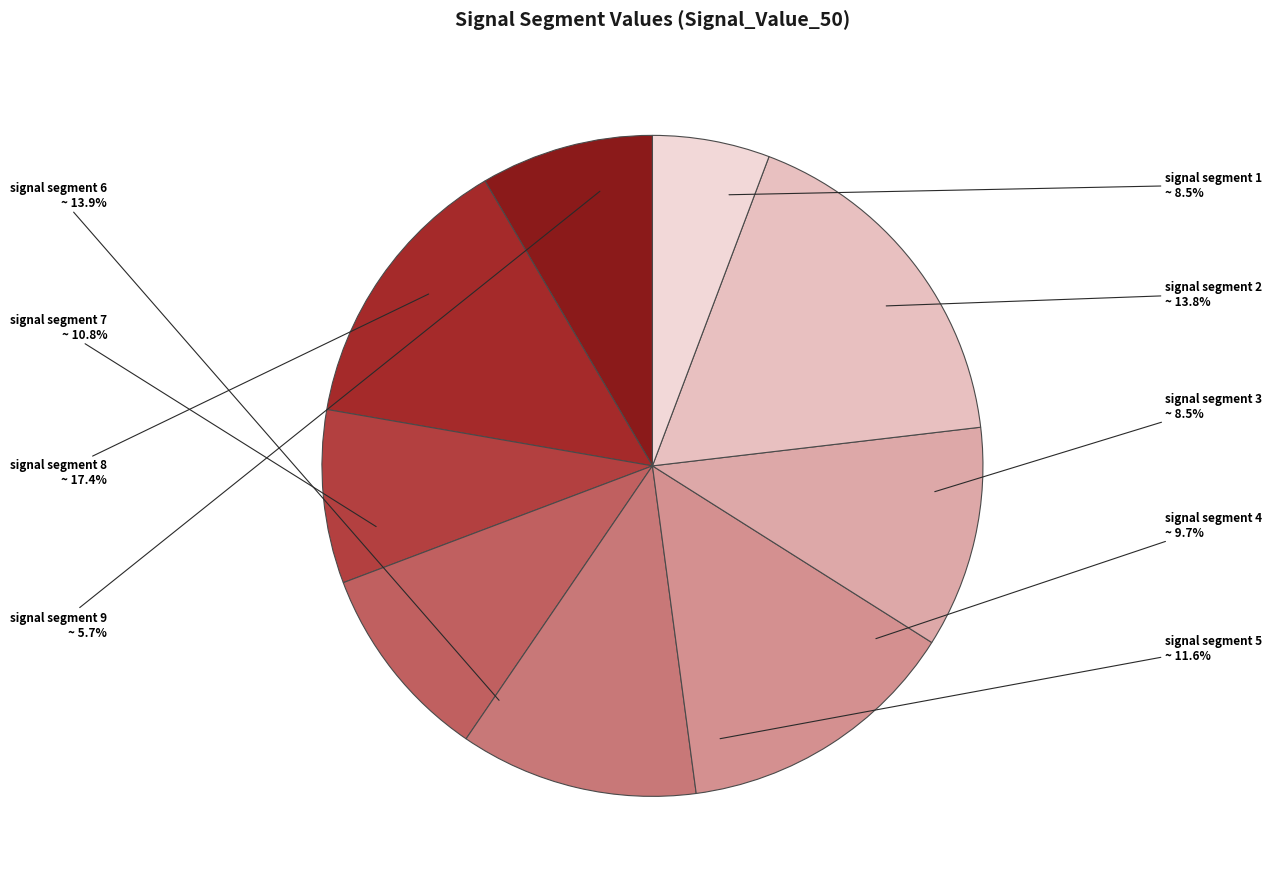

Count the number of slices in the pie.

9